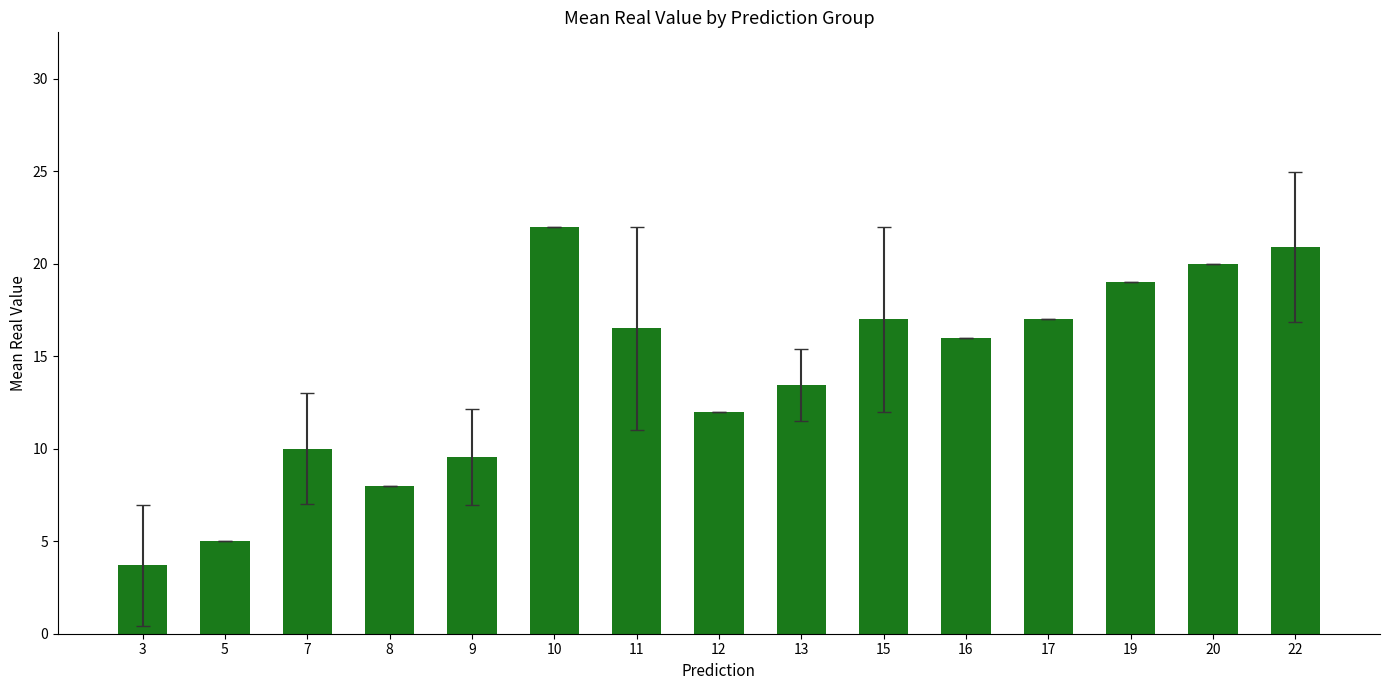

What is the difference between the second highest and second lowest values?

15.9